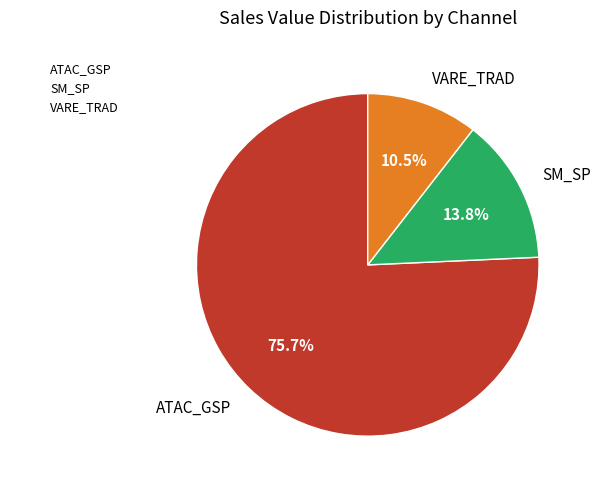

Is there a majority slice in this chart?

Yes